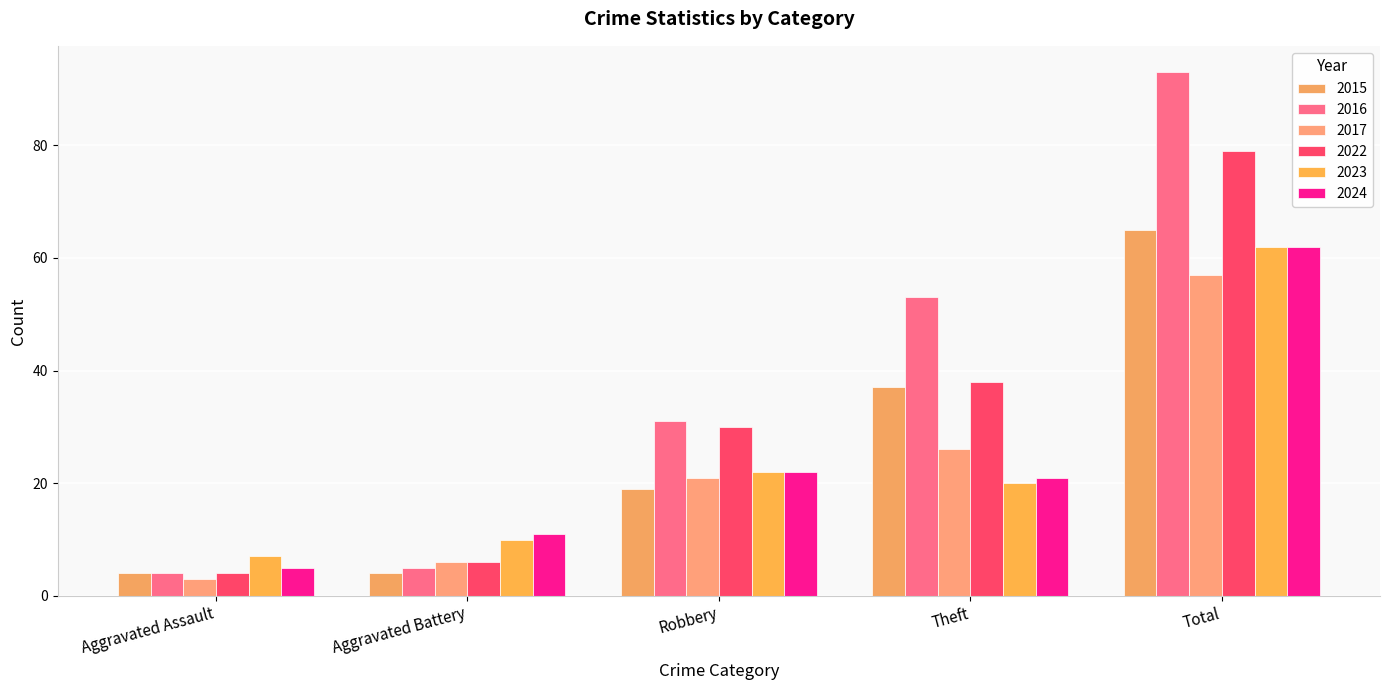

True or false: 2024 has a value of 8 at Theft.

False